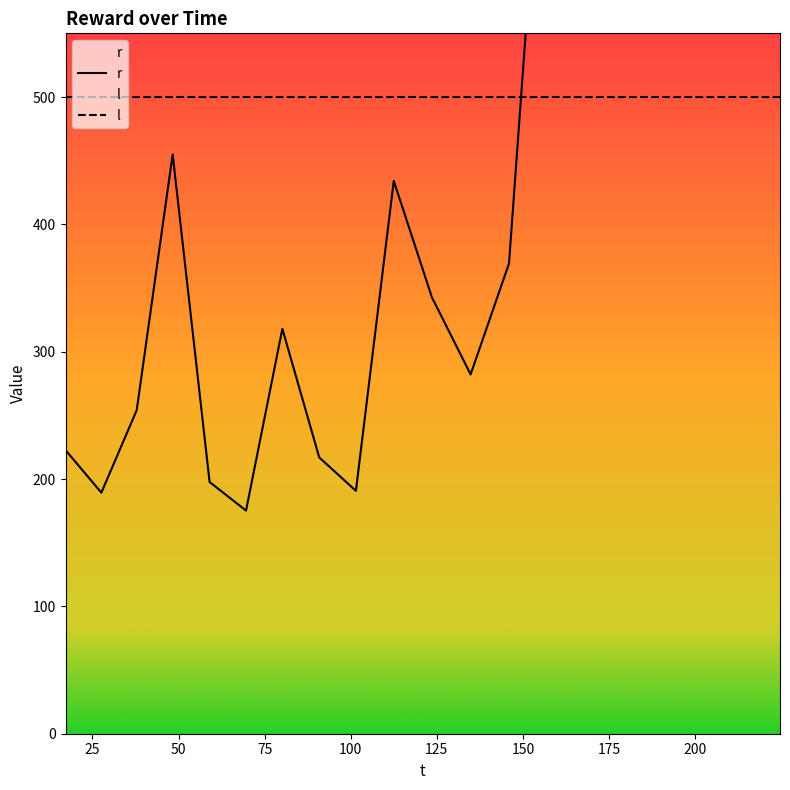

True or false: the data shows 325.1 at 157.115053.

False